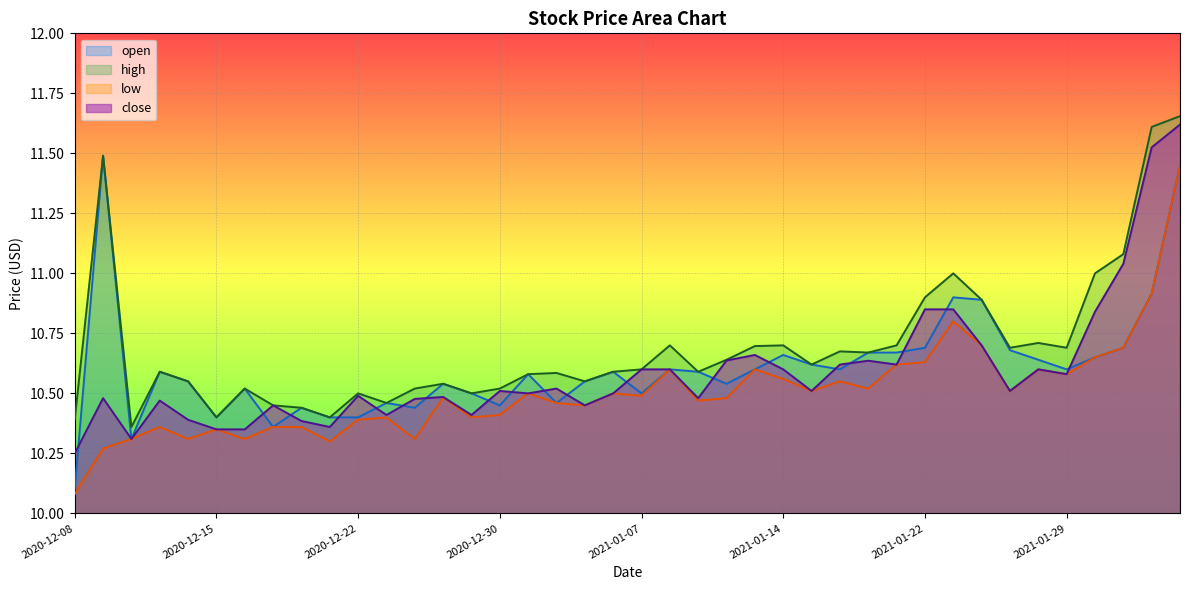

What is the sum of all low values?

420.2